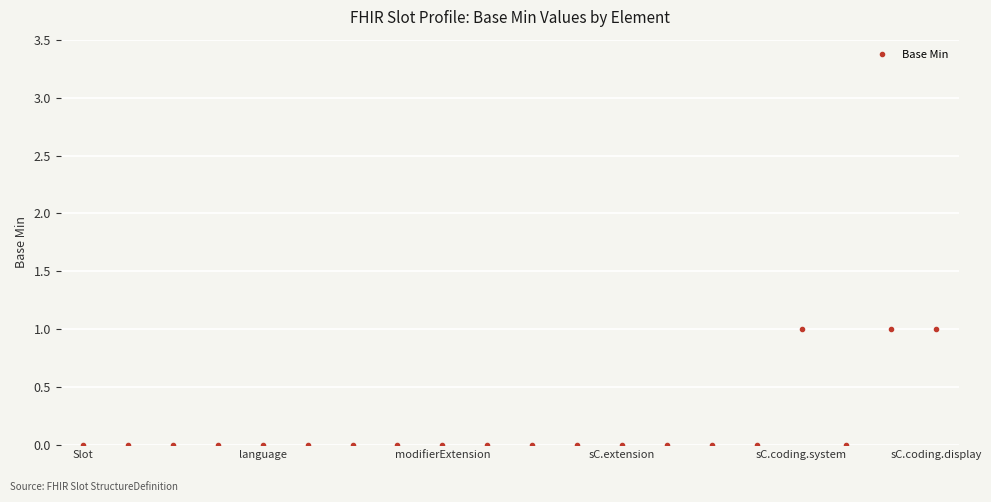

True or false: there are more than 0 points higher than both neighbors.

True